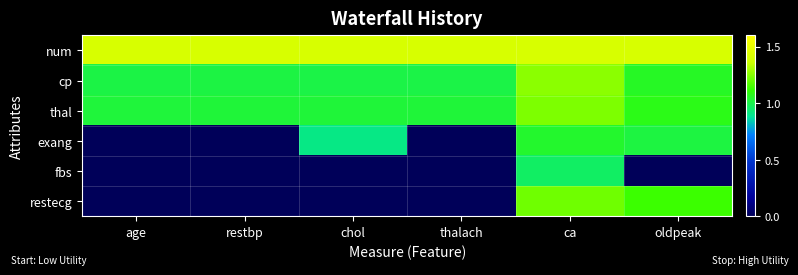

Which series has the largest total across all categories?

num